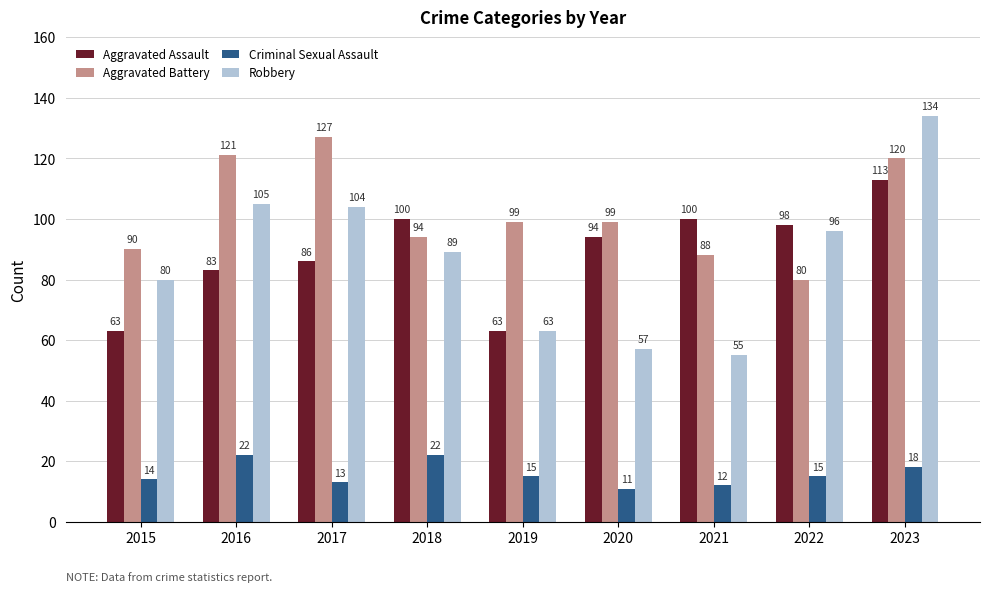

Read the Aggravated Assault value at 2018, to the nearest 10.

100